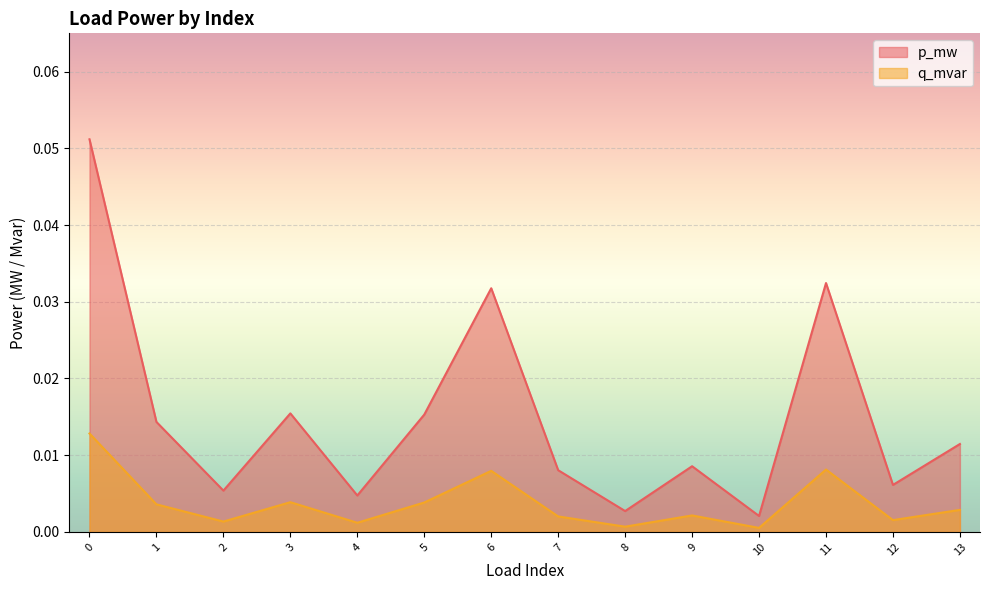

The q_mvar series shows 0.0 at 6. True or false?

False